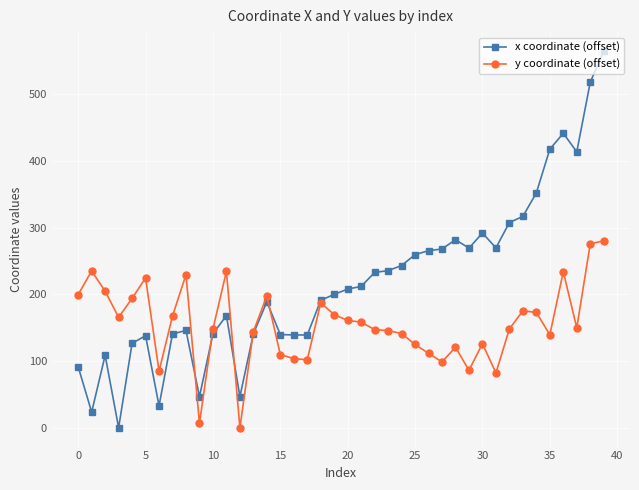

What is the value of the y coordinate (offset) point at the 23rd from the left?

147.0